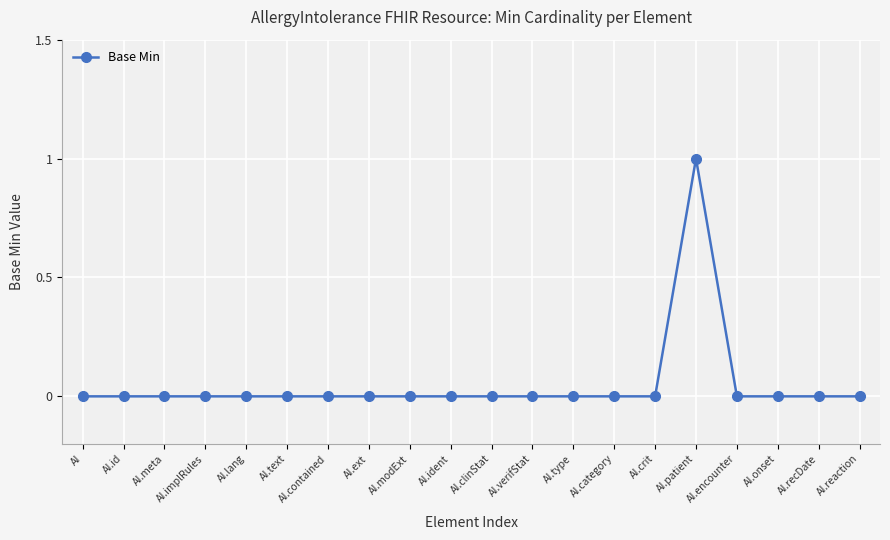

Count the number of categories in the chart.

20